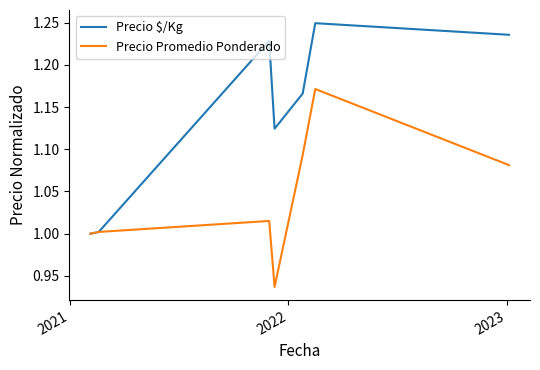

Which series has the largest range (max minus min)?

Precio $/Kg